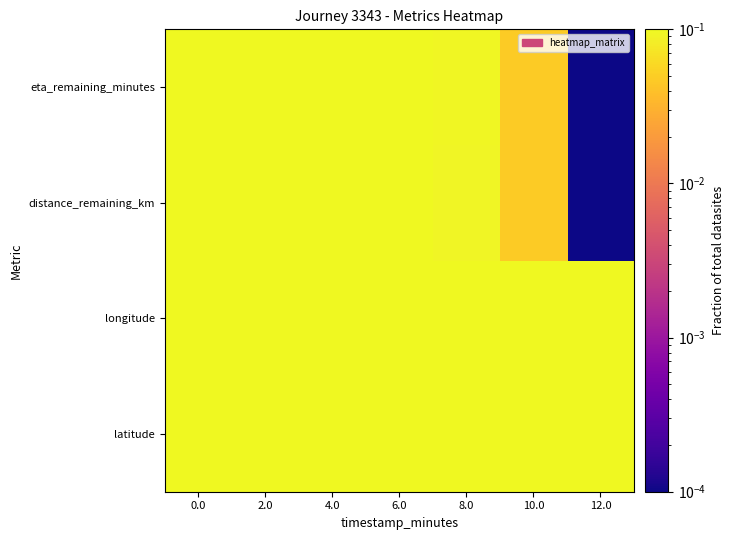

How many series are shown in this chart?

4